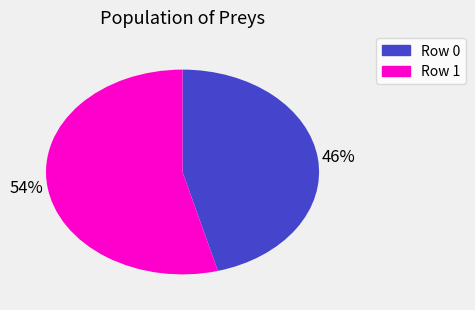

Does any single category account for the majority?

Yes